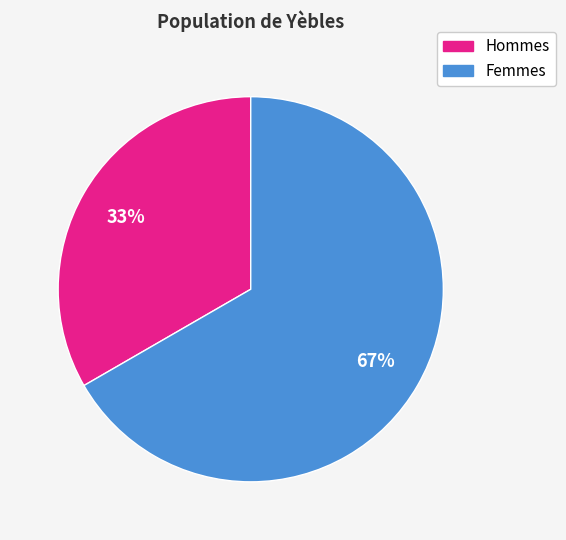

Is there any slice that represents more than half of the pie?

Yes